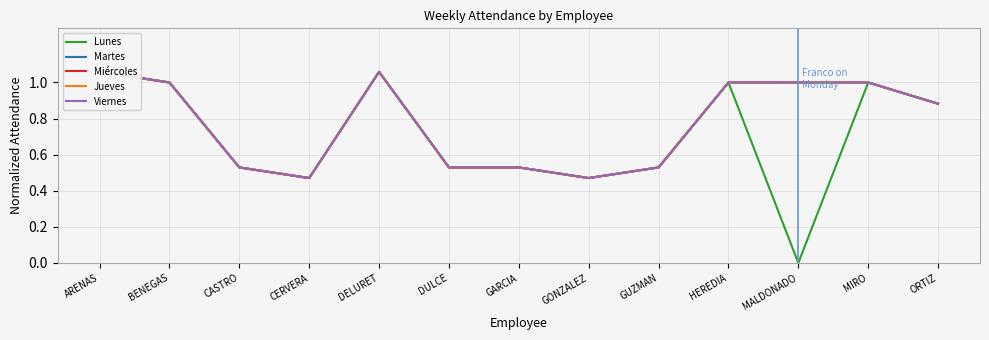

The value of Miércoles at BENEGAS is 1.0. True or false?

True